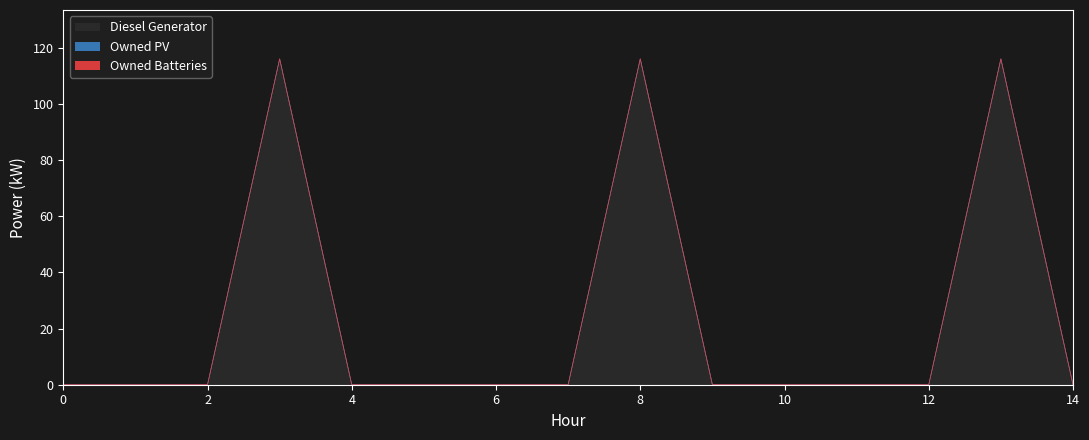

How many interior local peaks does the Diesel Generator series have?

3